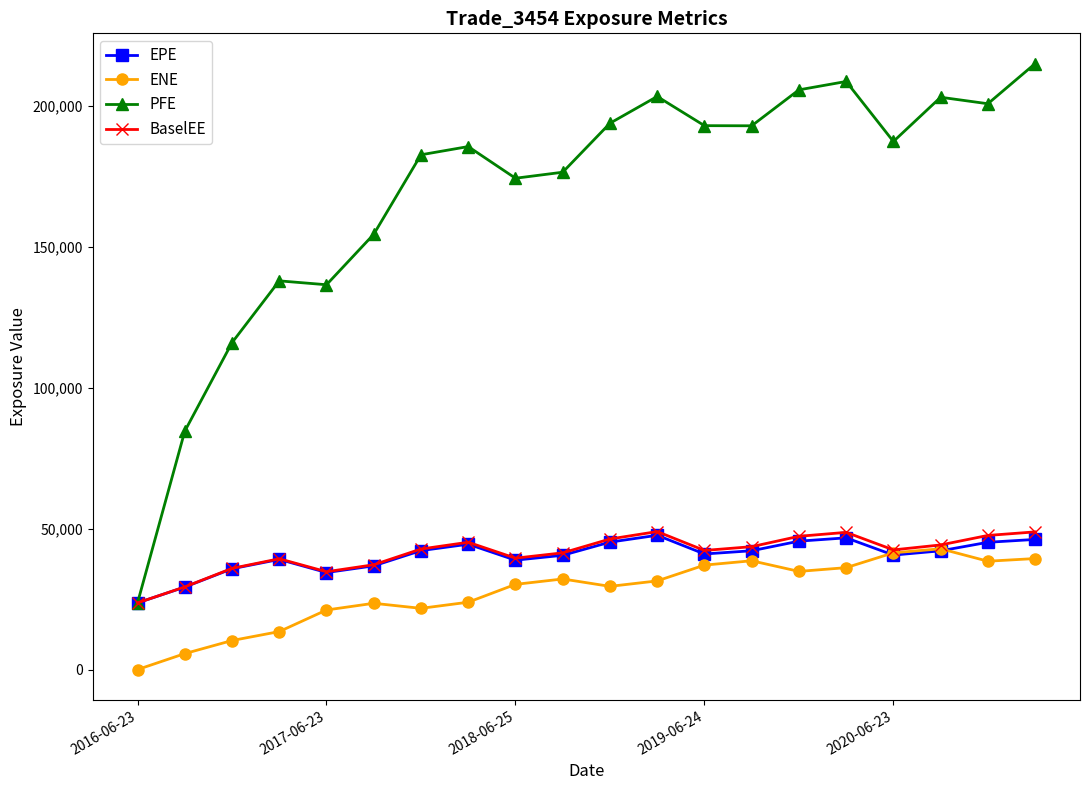

What is the highest value of the PFE series?

215013.0